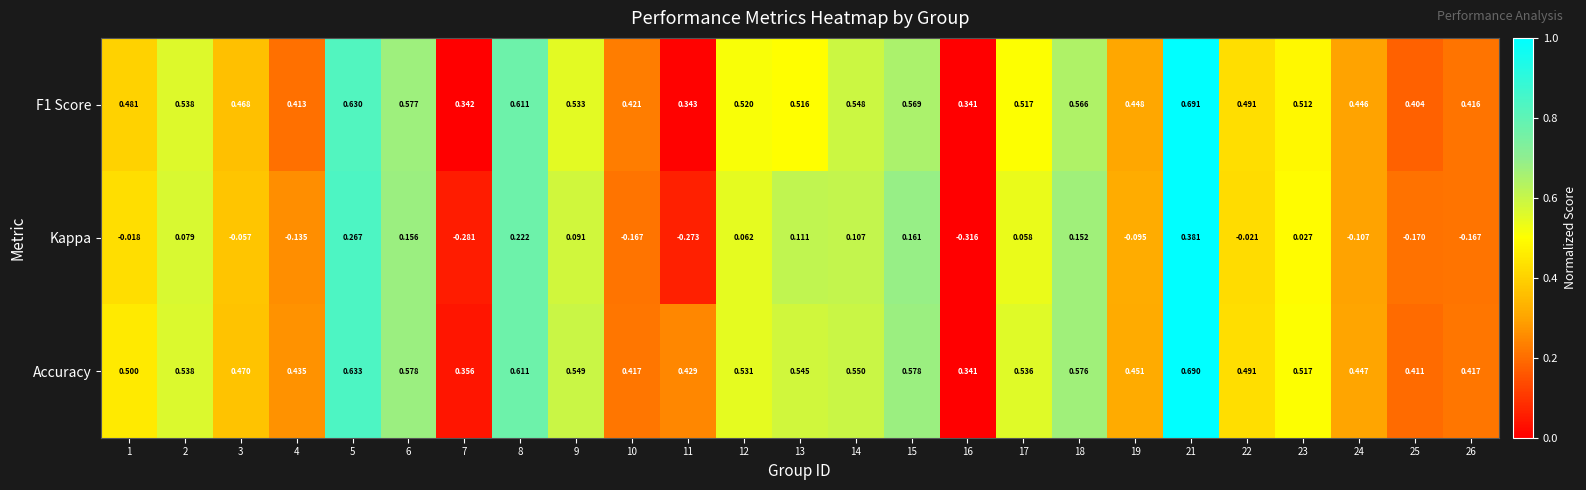

Is the value of Accuracy at 16 greater than the value of F1 Score at 9?

No